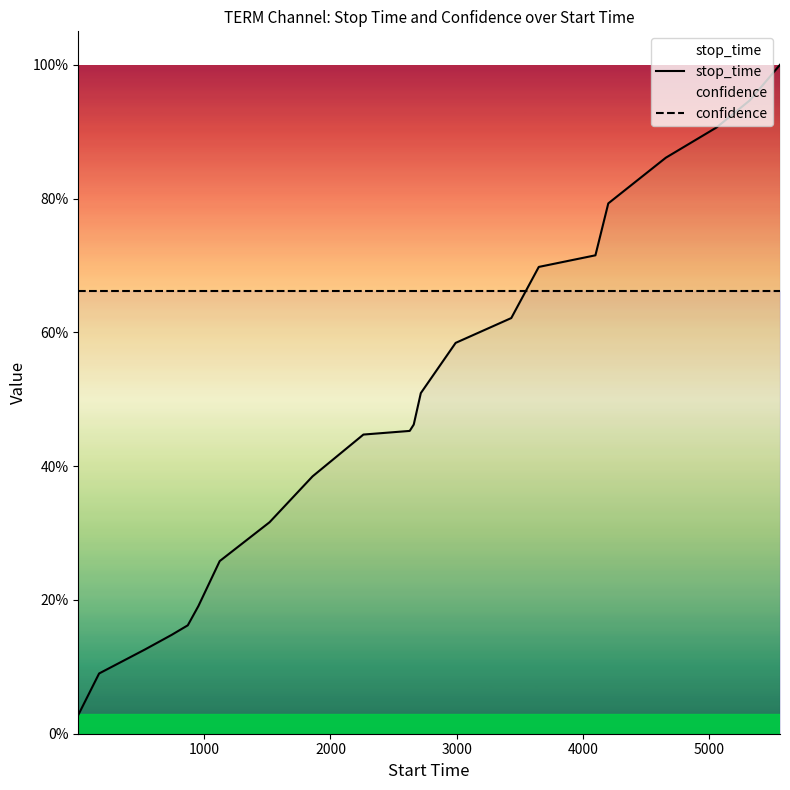

What position from the left is 20?

21